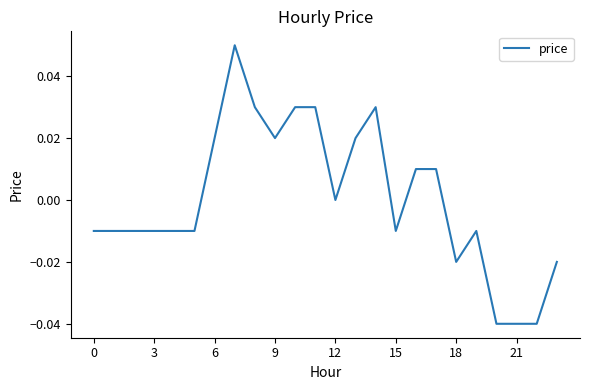

Reading left to right, extract all data points from this chart.

-0.0	-0.0	-0.0	-0.0	-0.0	-0.0	0.0	0.1	0.0	0.0	0.0	0.0	0.0	0.0	0.0	-0.0	0.0	0.0	-0.0	-0.0	-0.0	-0.0	-0.0	-0.0